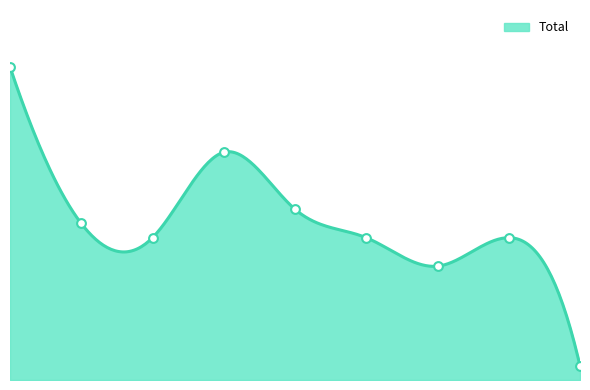

What is the change in value from 2017 to 2019?

+2